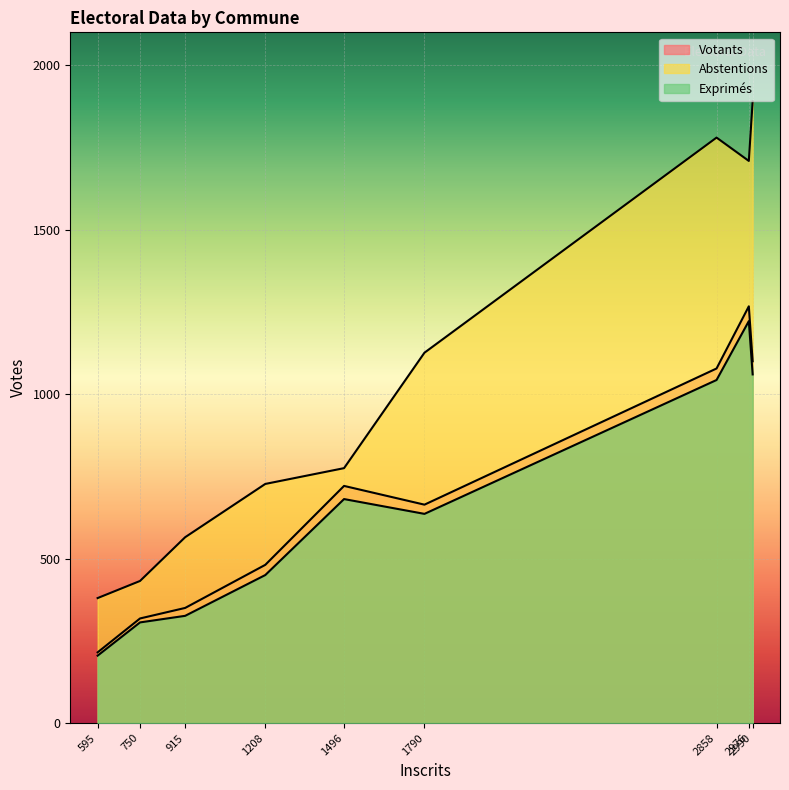

How many values in the Votants series exceed 664?

4